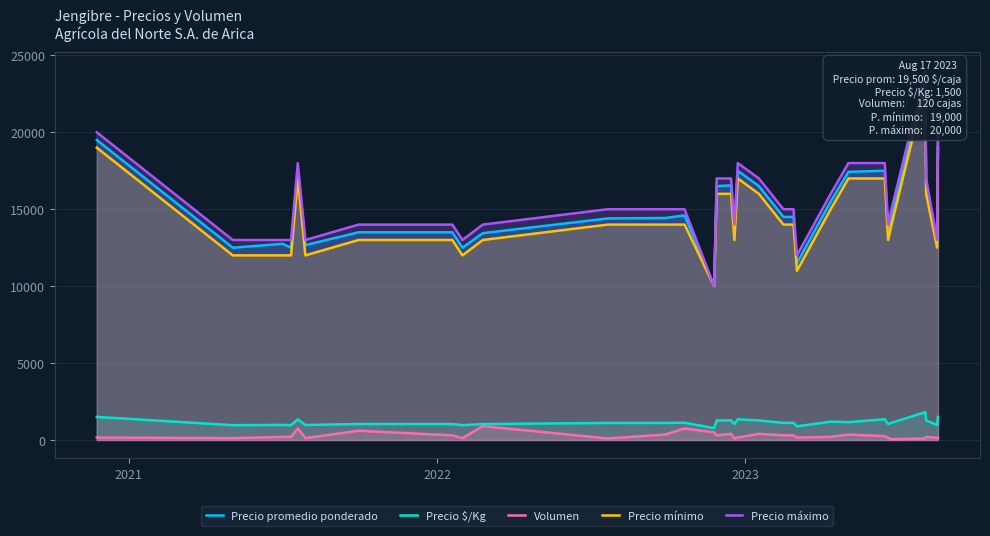

How many data points does each series have?

31